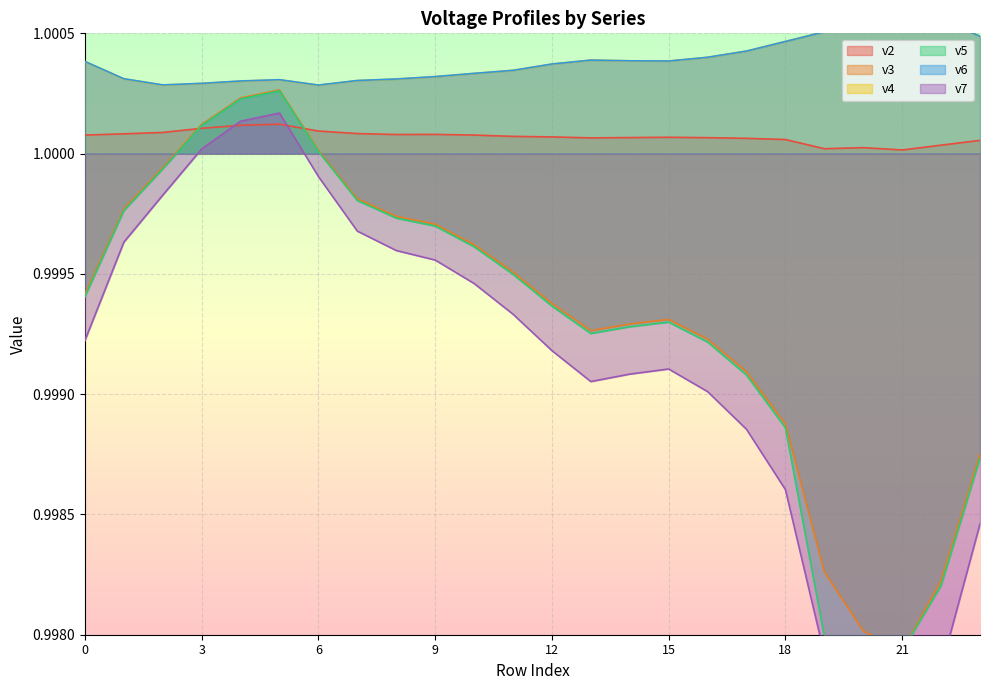

What is the approximate value of v2 at 4?

1.0